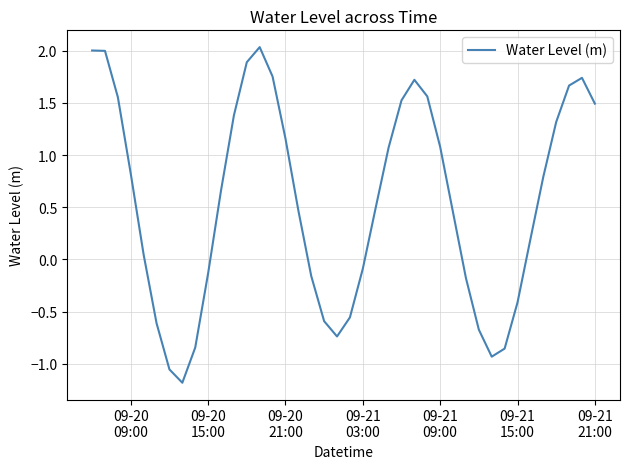

What is the difference between the maximum and minimum values?

3.2